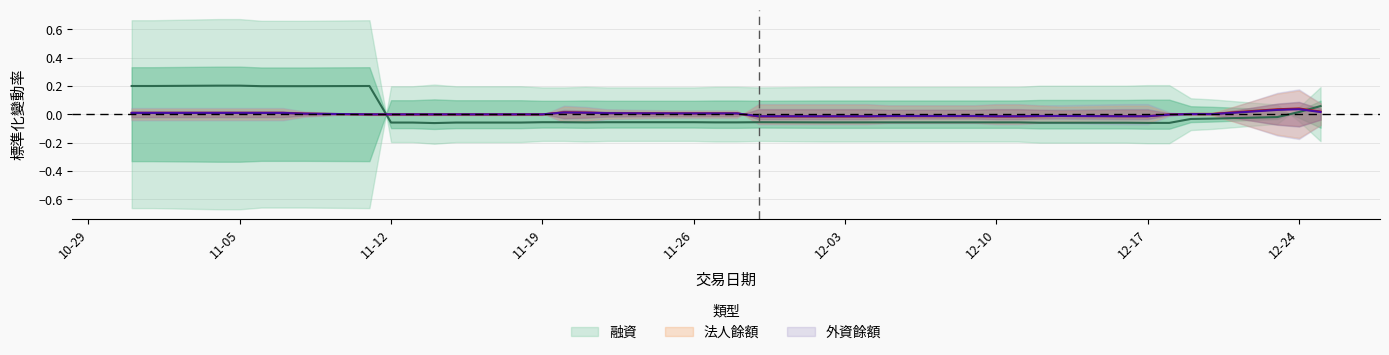

What is the difference between the maximum and minimum values in the 法人餘額 series?

0.1